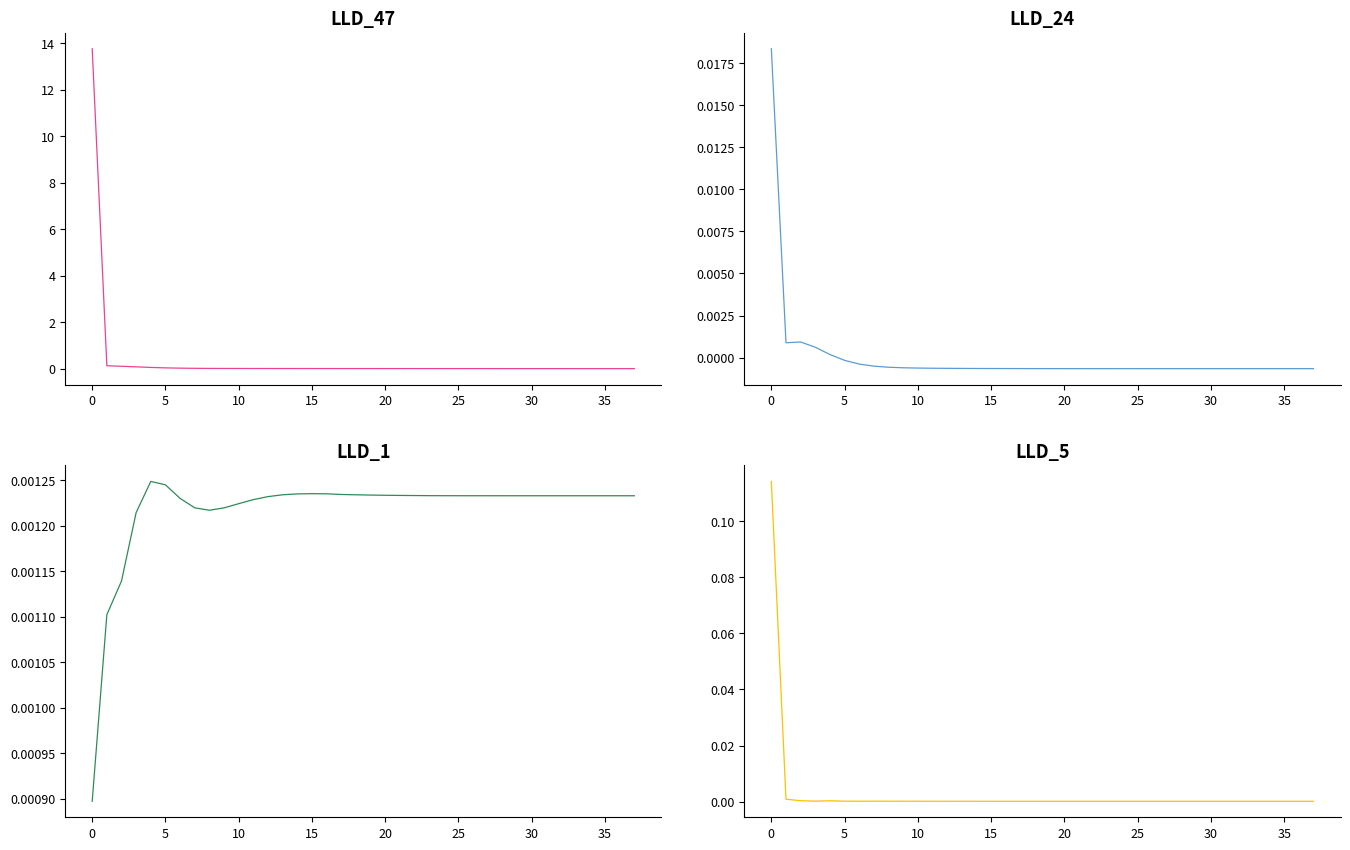

At how many categories does at least one series exceed 11?

1